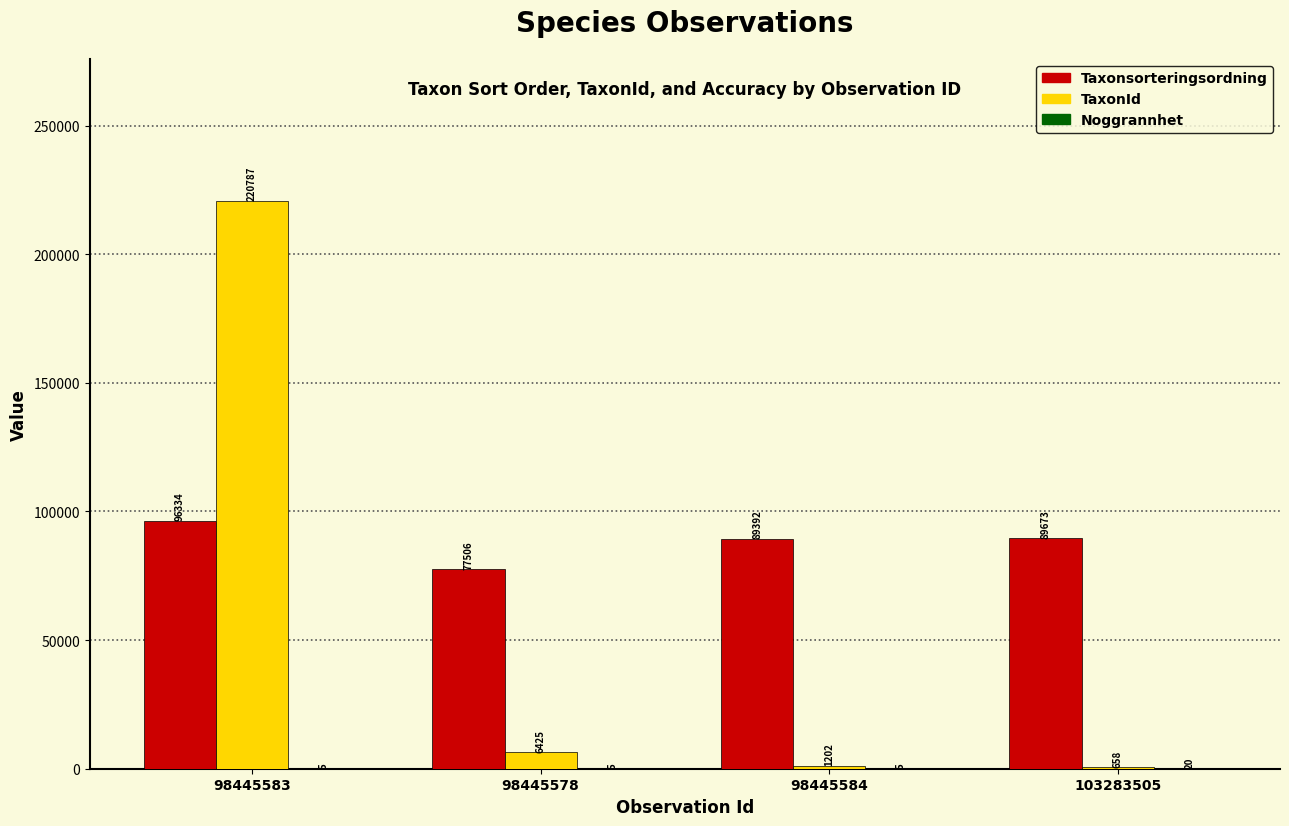

Which series has the largest total across all categories?

Taxonsorteringsordning